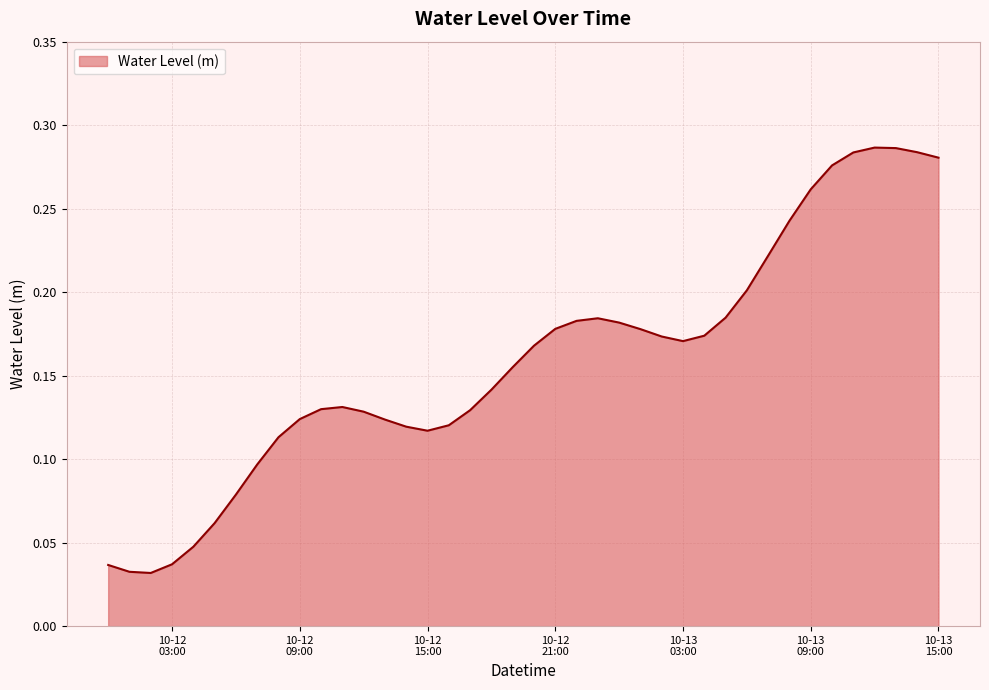

Does the chart display data point markers on the line(s)?

No